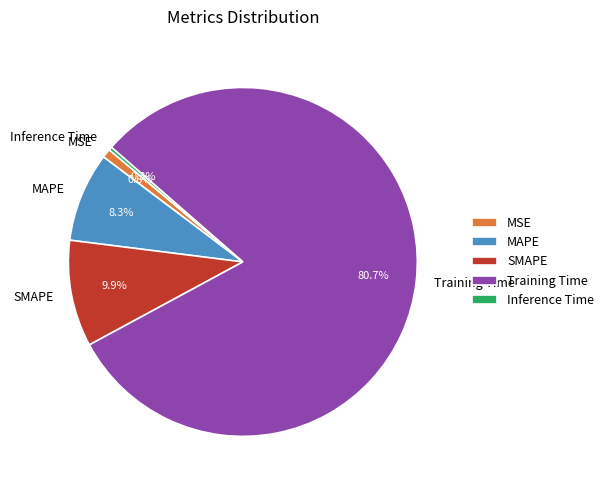

To the nearest percent, what portion does Training Time represent?

81%